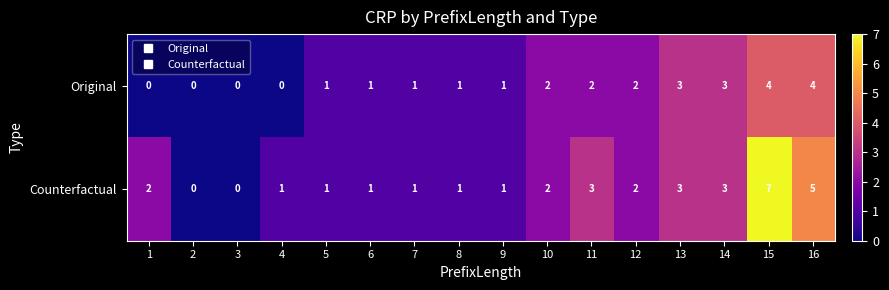

List the series in order of their overall mean, lowest first.

Original, Counterfactual